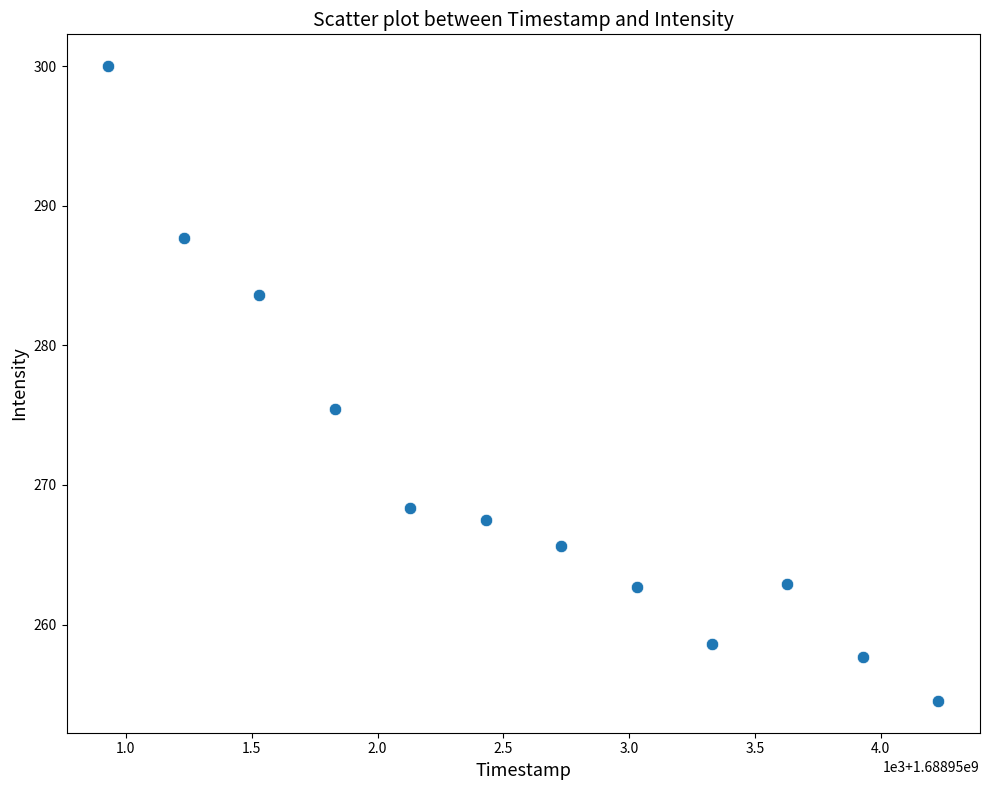

What is the range of X values (max minus min)?

3300.0